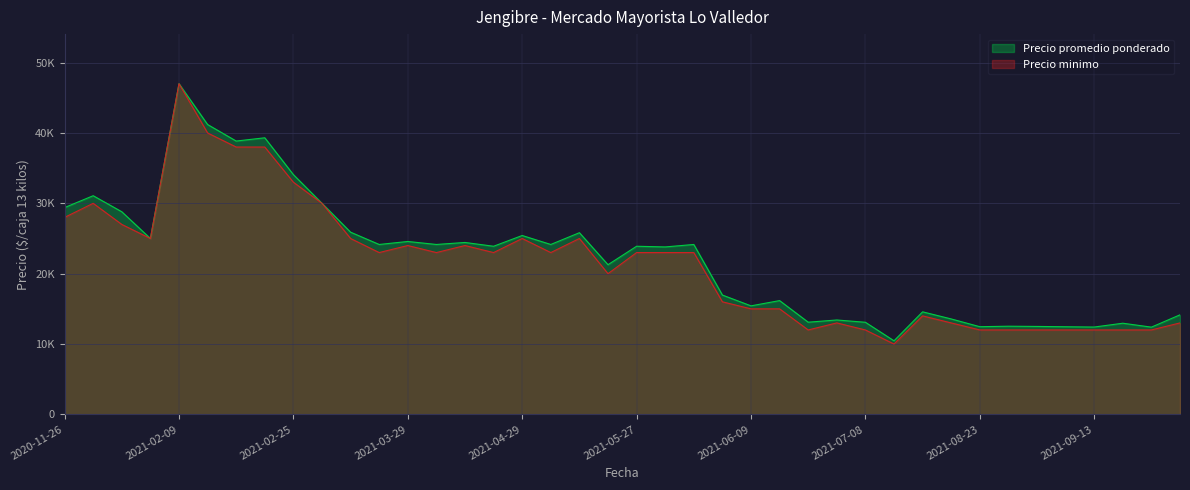

What is the sum of all Precio minimo values?

857000